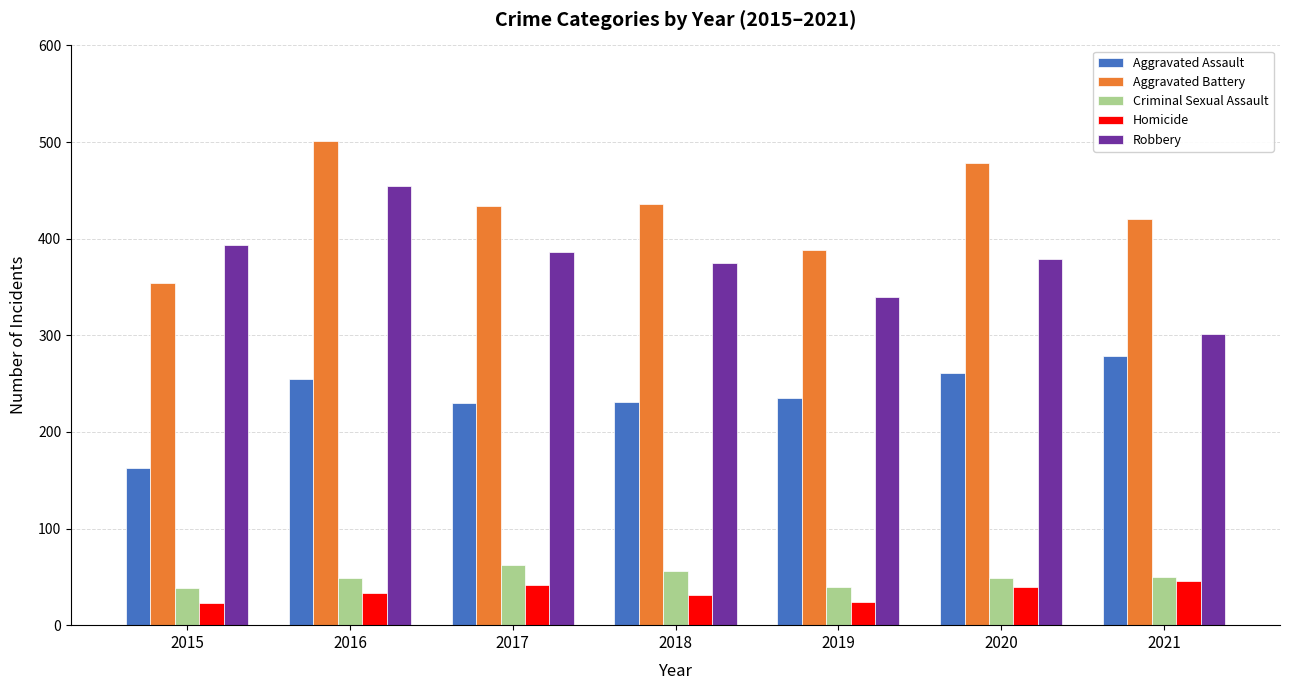

How many bars are there in total?

35